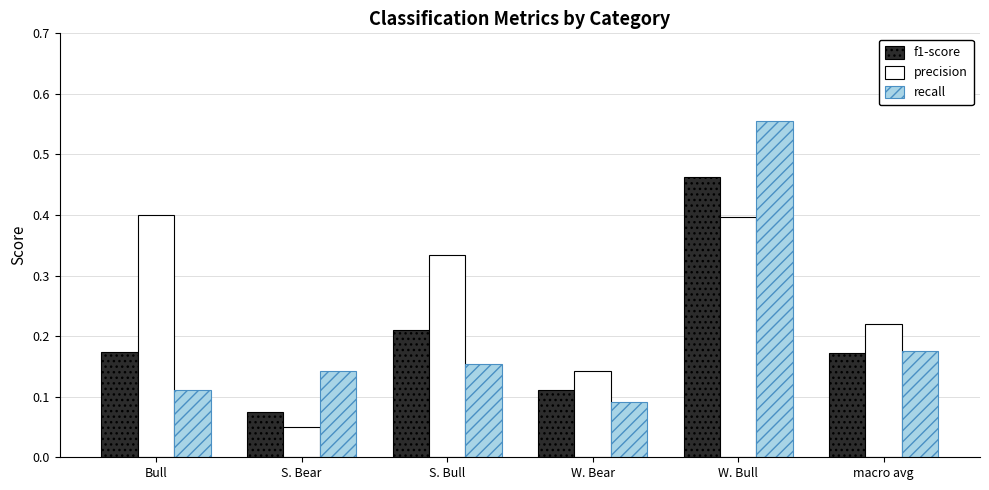

Which category has the highest value in the f1-score series?

W. Bull